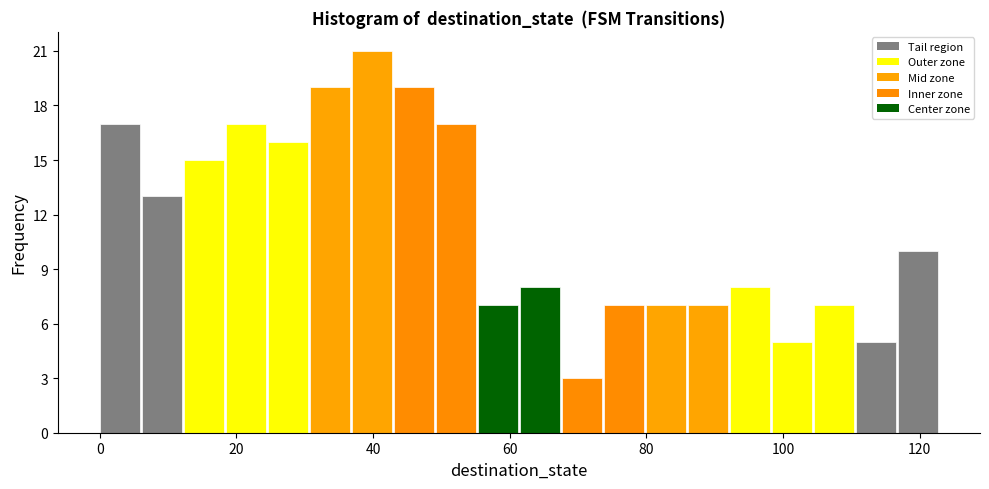

Read against the x-axis, roughly where is the centre of the tallest bar?

40